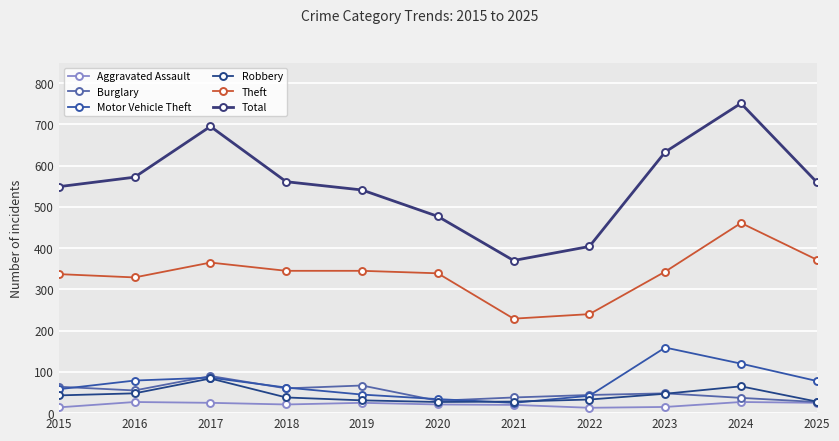

Which series has the largest total across all categories?

Total